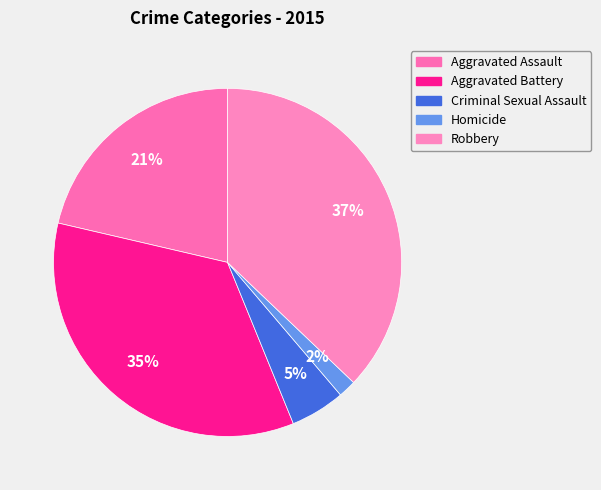

How many segments does this pie chart have?

5